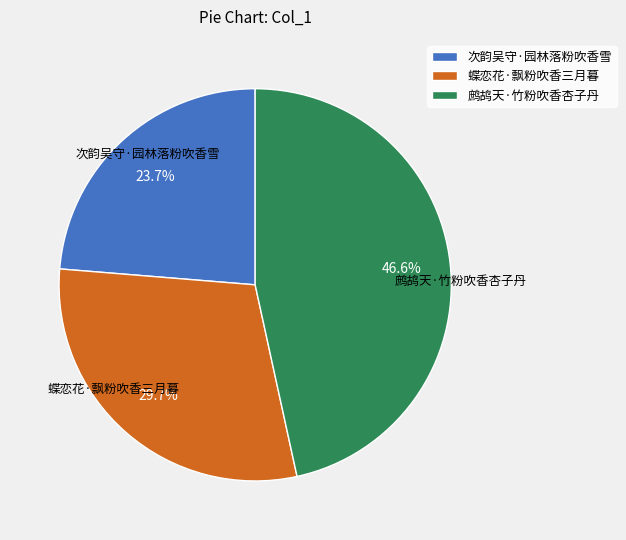

To the nearest percent, what portion does 鹧鸪天·竹粉吹香杏子丹 represent?

47%